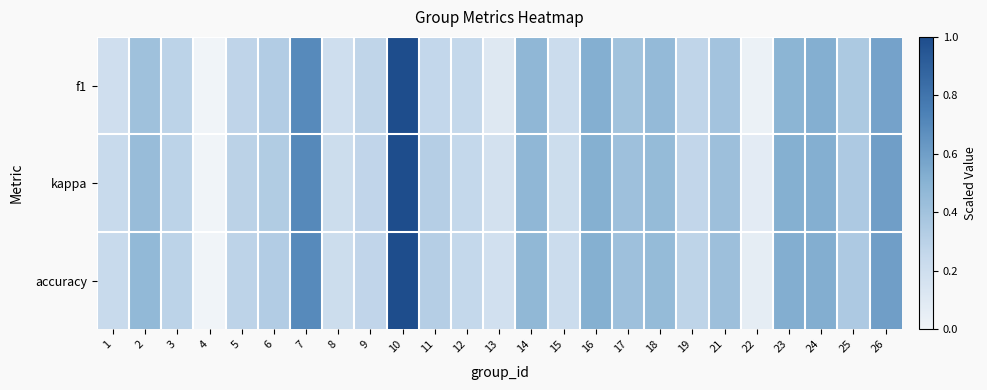

At which category is the sum across all series the highest?

10